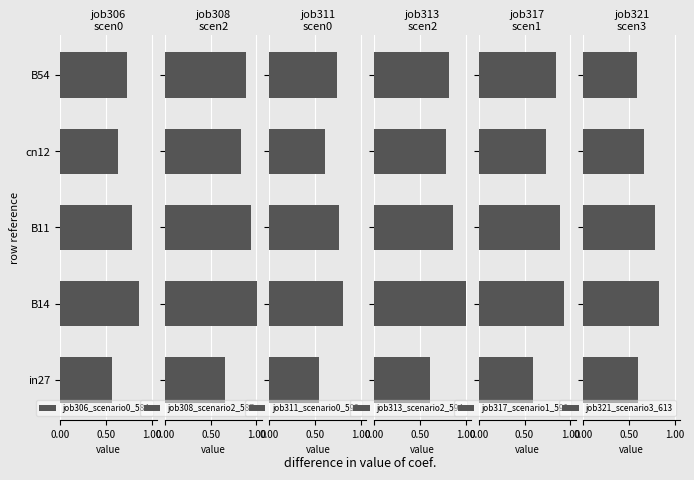

Where is job306_scenario0_584 nearest to the value 0?

in27